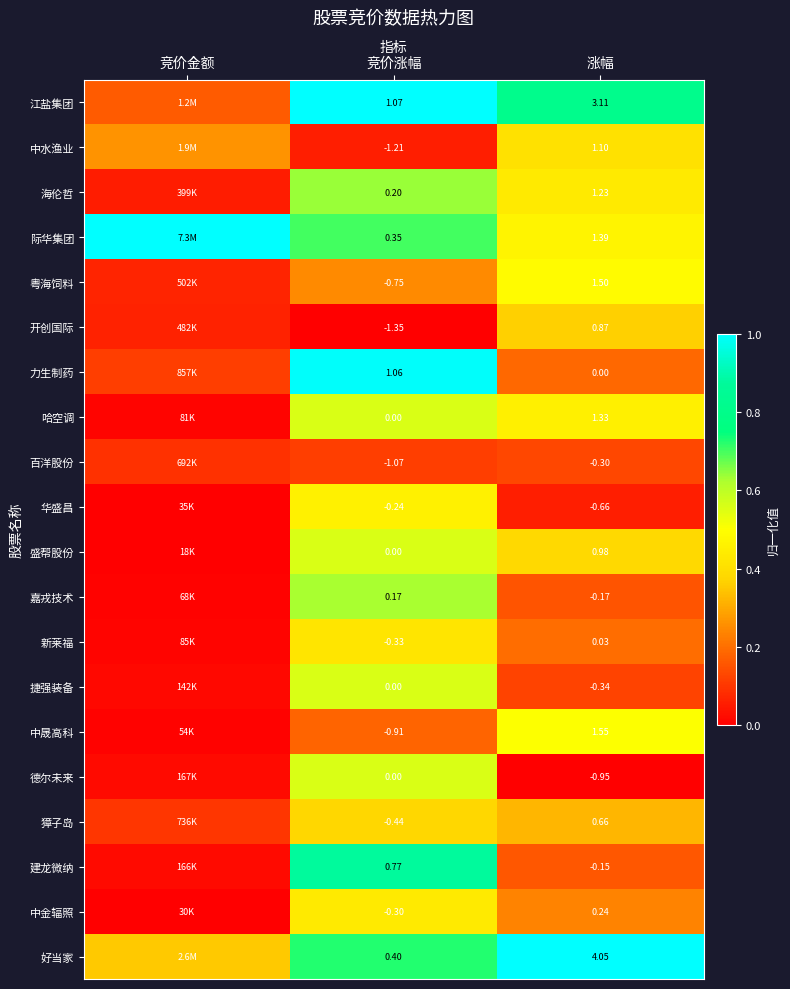

What is the total value across all series at 竞价涨幅?

-2.6